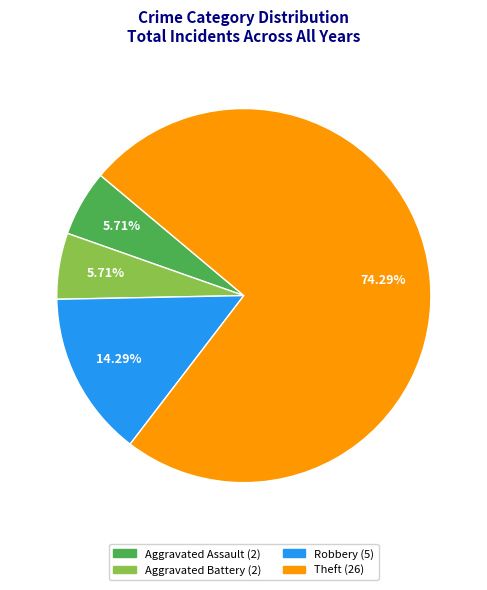

Does Aggravated Battery account for over 50% of the chart?

No